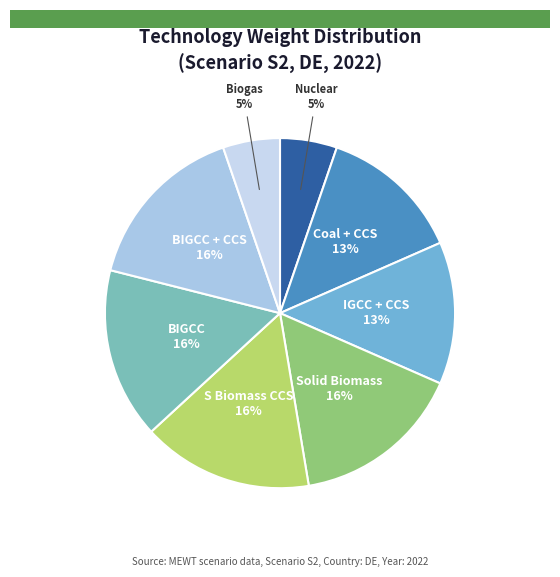

Is there a majority slice in this chart?

No